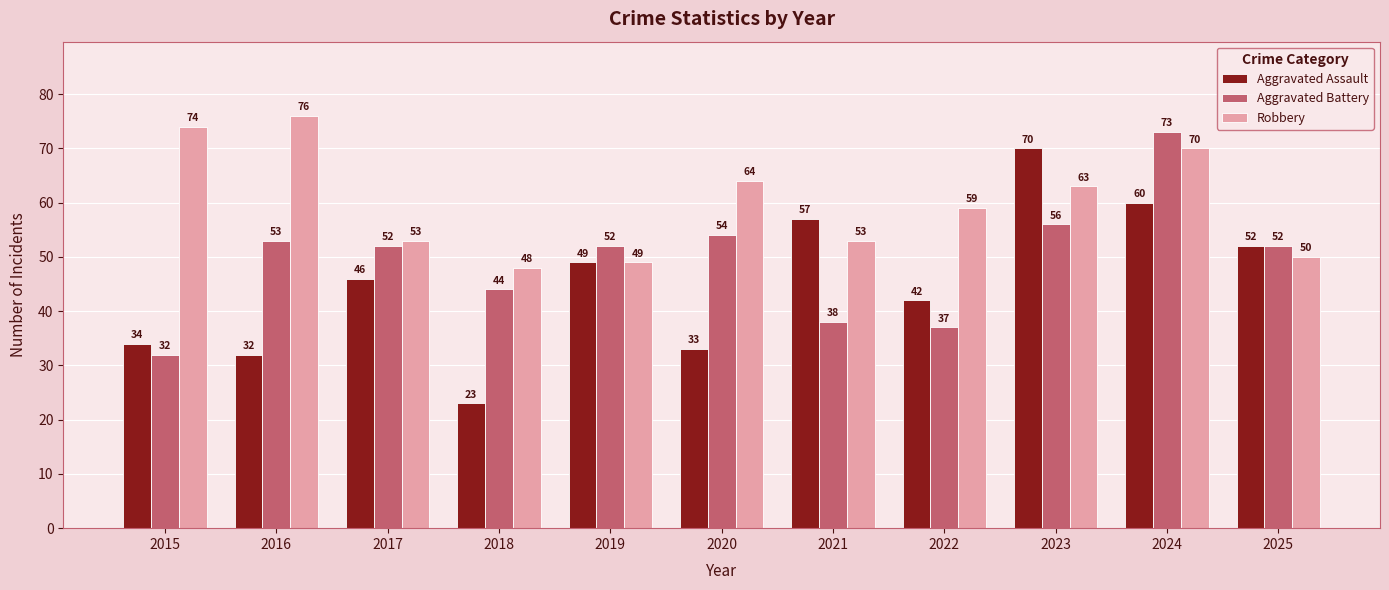

Where is Robbery nearest to the value 62?

2023